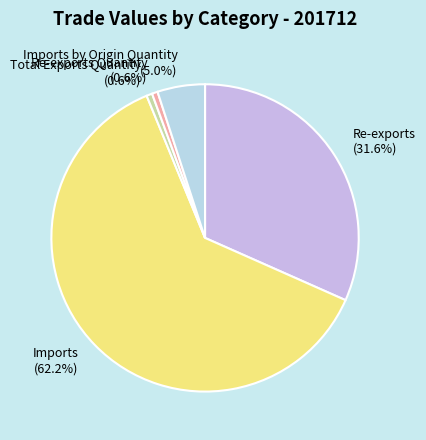

Which category has the biggest portion of the pie?

Imports (62.2%)